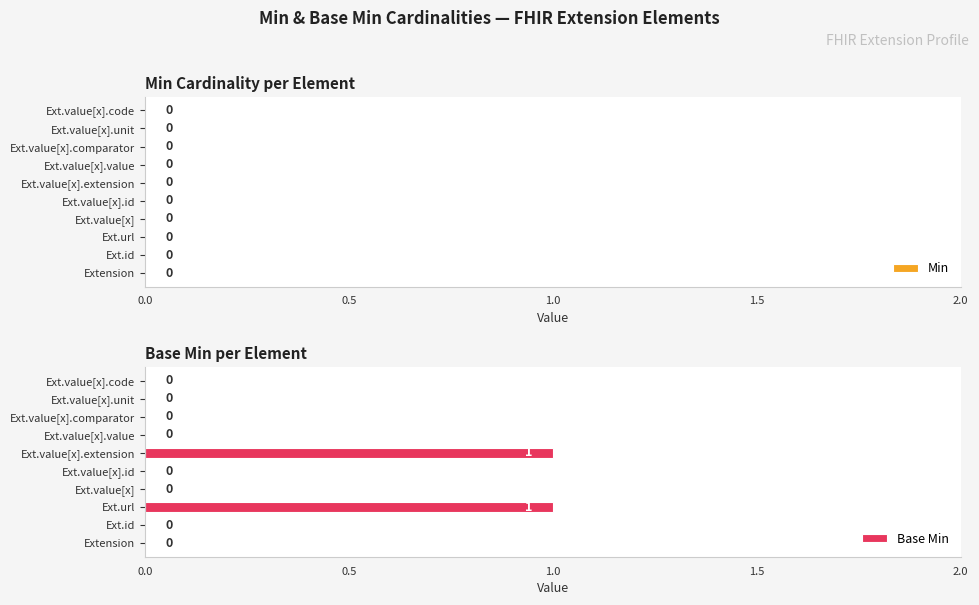

The chart shows a value of 0 at Ext.value[x]. True or false?

True